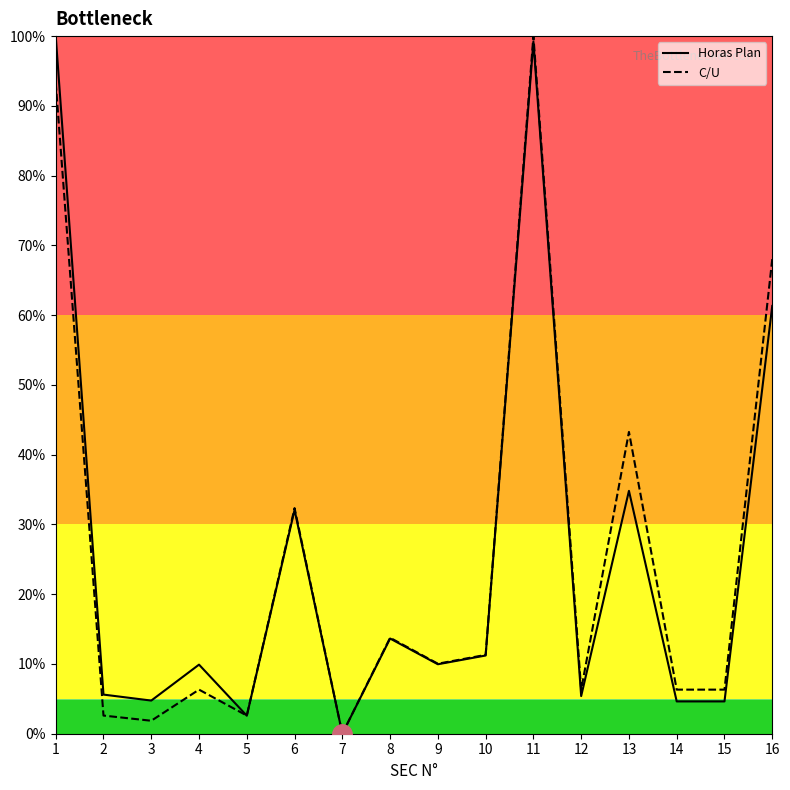

Reading left to right, what are all the values shown in this chart?

Horas Plan: 1=1.0	2=0.1	3=0.0	4=0.1	5=0.0	6=0.3	7=0.0	8=0.1	9=0.1	10=0.1	11=1.0	12=0.1	13=0.3	14=0.0	15=0.0	16=0.6
C/U: 1=0.9	2=0.0	3=0.0	4=0.1	5=0.0	6=0.3	7=0.0	8=0.1	9=0.1	10=0.1	11=1.0	12=0.1	13=0.4	14=0.1	15=0.1	16=0.7